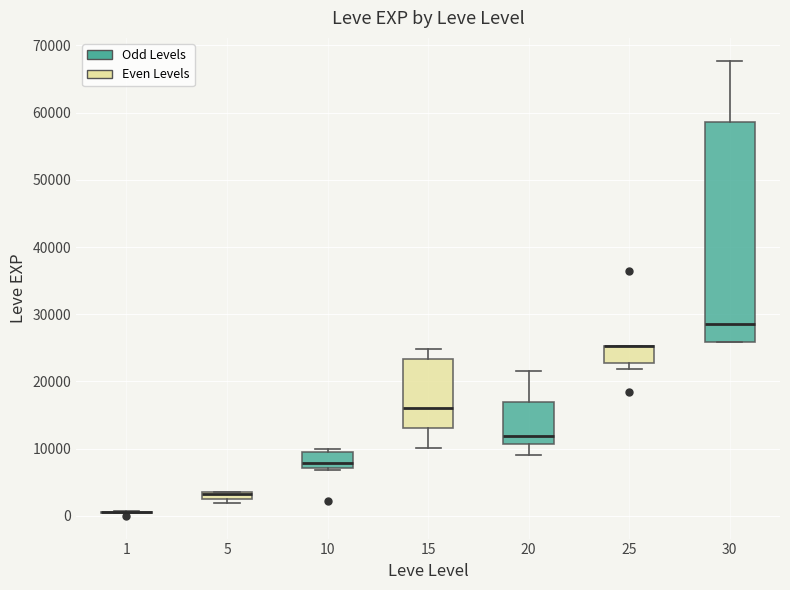

Where is the upper edge of the box at x = 5 on the y-axis? The values are not printed on the chart, so give them approximately, as read against the axis.

4000